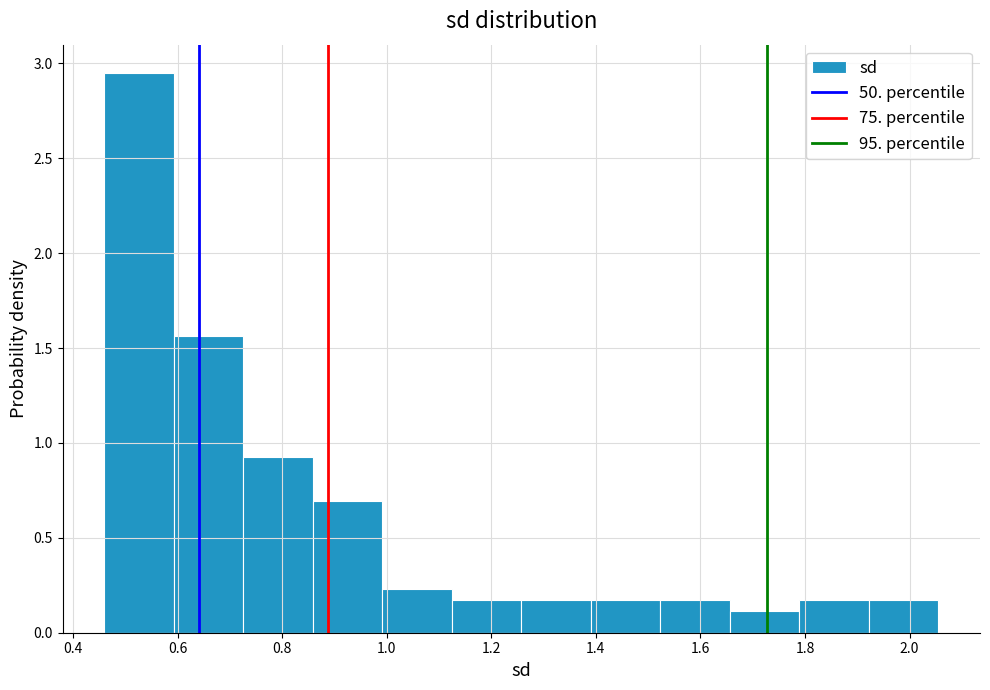

Which range on the x-axis has the tallest bar?

0.46 to 0.60